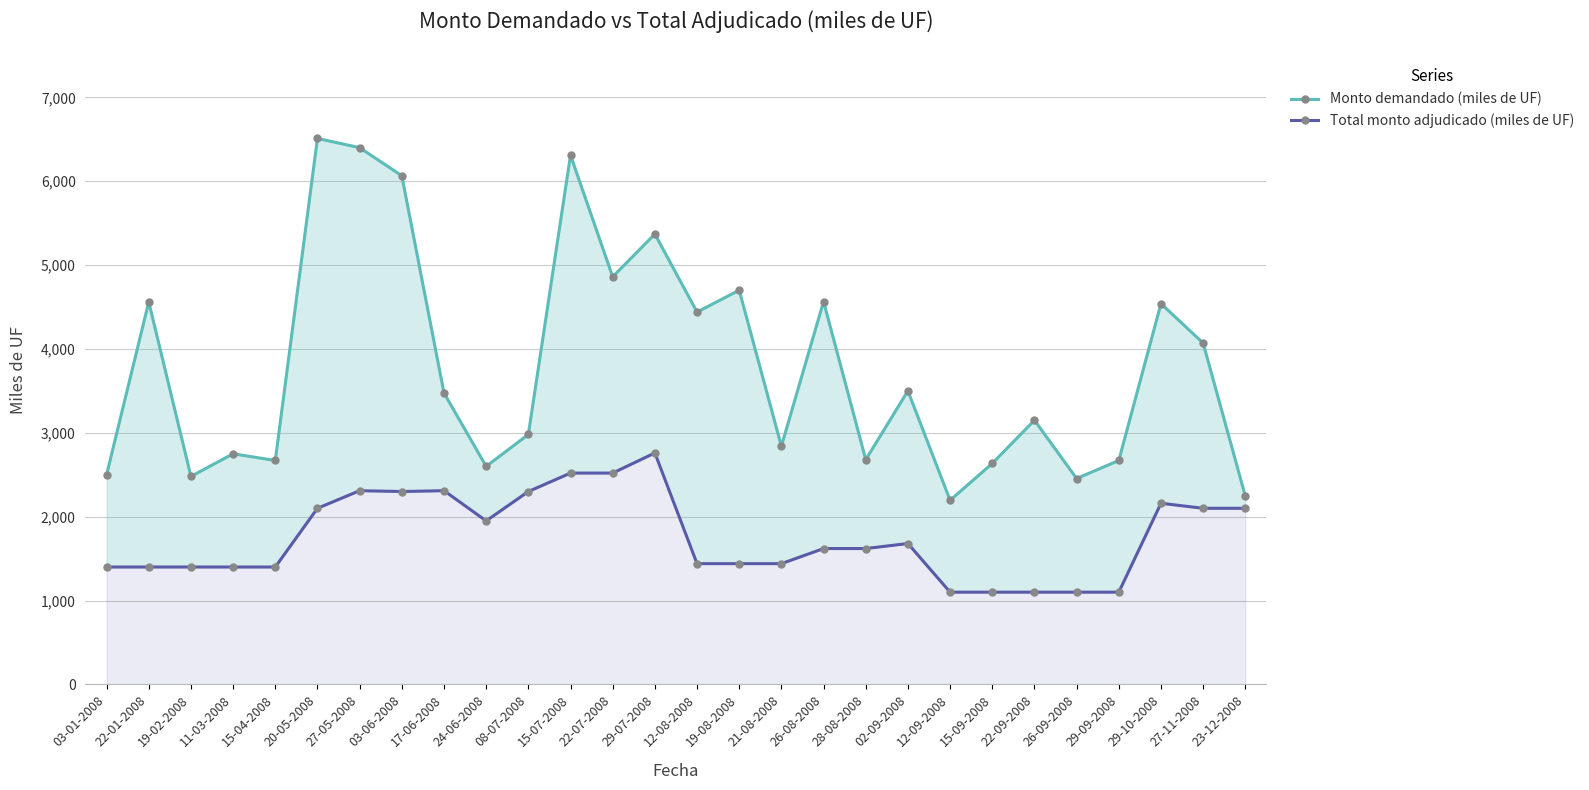

Which category has the highest value across all series?

20-05-2008